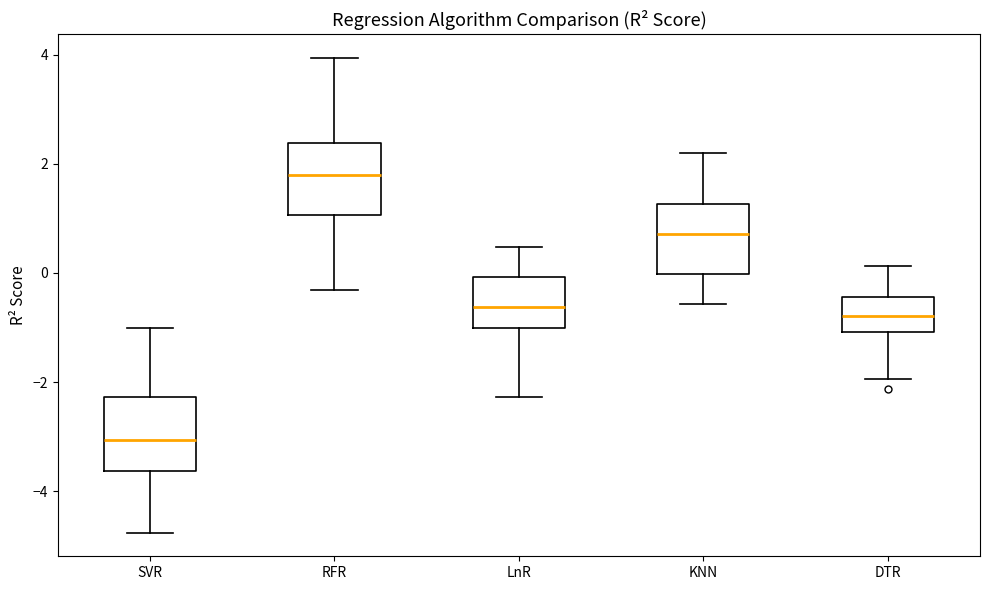

Reading left to right, read every box against the y-axis: the position of its median line, the range the box covers, and the ends of its whiskers. The values are not printed on the chart, so give them approximately, as read against the axis.

SVR: median -3.0, box -3.6 to -2.2, whiskers -4.8 to -1.0
RFR: median 1.8, box 1.0 to 2.4, whiskers -0.4 to 4.0
LnR: median -0.6, box -1.0 to 0.0, whiskers -2.2 to 0.4
KNN: median 0.8, box 0.0 to 1.2, whiskers -0.6 to 2.2
DTR: median -0.8, box -1.0 to -0.4, whiskers -2.0 to 0.2